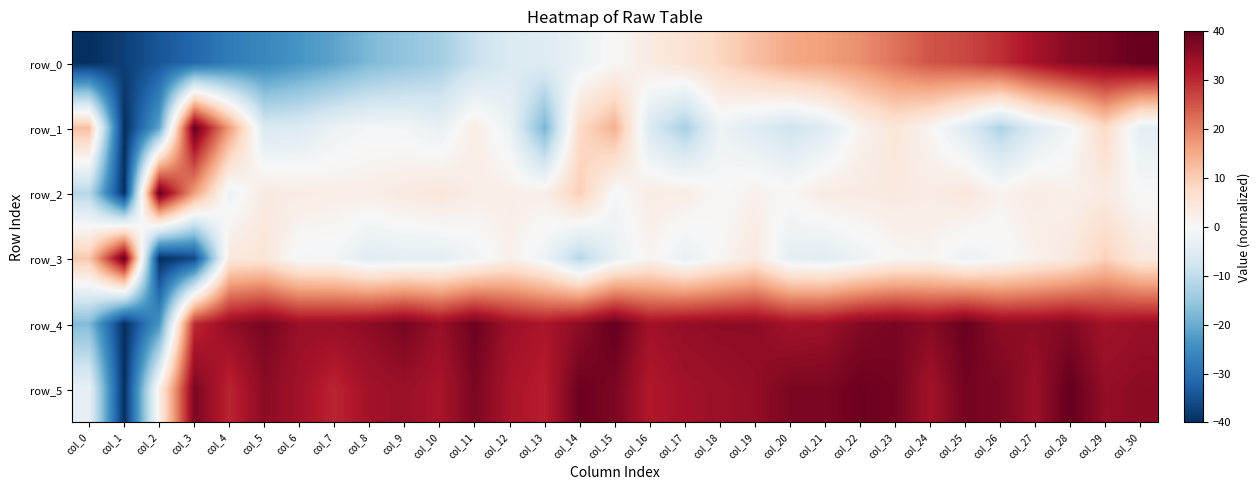

Reading left to right, what are all the values shown in this chart?

row_0: col_0=-40.0	col_1=-37.5	col_2=-34.2	col_3=-31.4	col_4=-28.0	col_5=-26.0	col_6=-23.5	col_7=-21.2	col_8=-17.9	col_9=-15.9	col_10=-13.7	col_11=-9.0	col_12=-5.7	col_13=-5.0	col_14=-2.7	col_15=0.2	col_16=3.5	col_17=5.6	col_18=8.5	col_19=12.1	col_20=15.5	col_21=16.4	col_22=18.5	col_23=21.7	col_24=25.1	col_25=26.5	col_26=29.4	col_27=33.2	col_28=36.6	col_29=37.7	col_30=40.0
row_1: col_0=12.3	col_1=-40.0	col_2=-21.2	col_3=40.0	col_4=16.8	col_5=-6.1	col_6=-5.5	col_7=-2.4	col_8=-0.7	col_9=-1.0	col_10=-3.0	col_11=3.0	col_12=-2.4	col_13=-18.5	col_14=7.7	col_15=14.1	col_16=-6.1	col_17=-13.2	col_18=-2.1	col_19=-5.0	col_20=-7.8	col_21=-5.0	col_22=1.4	col_23=4.8	col_24=0.9	col_25=-5.0	col_26=-12.4	col_27=-5.4	col_28=-1.0	col_29=7.8	col_30=-3.7
row_2: col_0=-11.3	col_1=-40.0	col_2=40.0	col_3=16.5	col_4=-2.2	col_5=3.6	col_6=3.2	col_7=2.6	col_8=2.6	col_9=3.7	col_10=4.8	col_11=2.7	col_12=2.4	col_13=2.3	col_14=9.8	col_15=-0.7	col_16=3.1	col_17=3.1	col_18=-0.1	col_19=1.8	col_20=0.6	col_21=3.2	col_22=3.4	col_23=3.8	col_24=3.0	col_25=4.7	col_26=1.5	col_27=3.2	col_28=2.1	col_29=3.4	col_30=-0.1
row_3: col_0=10.9	col_1=40.0	col_2=-40.0	col_3=-36.2	col_4=4.3	col_5=4.9	col_6=-0.8	col_7=-0.9	col_8=-4.9	col_9=-4.0	col_10=-4.0	col_11=-1.6	col_12=2.0	col_13=-1.9	col_14=-11.4	col_15=-3.0	col_16=1.1	col_17=-3.1	col_18=0.6	col_19=4.2	col_20=-3.8	col_21=-4.5	col_22=-2.0	col_23=0.4	col_24=1.1	col_25=-2.3	col_26=-0.6	col_27=1.9	col_28=4.0	col_29=9.2	col_30=4.0
row_4: col_0=-17.6	col_1=-40.0	col_2=-23.5	col_3=29.9	col_4=35.2	col_5=37.9	col_6=34.7	col_7=34.7	col_8=35.7	col_9=37.9	col_10=34.7	col_11=38.9	col_12=34.1	col_13=32.5	col_14=35.7	col_15=40.0	col_16=33.6	col_17=35.2	col_18=35.7	col_19=35.7	col_20=33.6	col_21=34.1	col_22=36.8	col_23=37.9	col_24=36.3	col_25=39.5	col_26=35.7	col_27=35.7	col_28=36.8	col_29=33.6	col_30=34.7
row_5: col_0=-3.2	col_1=-40.0	col_2=2.4	col_3=37.6	col_4=30.4	col_5=36.0	col_6=33.6	col_7=30.4	col_8=33.6	col_9=34.4	col_10=32.8	col_11=37.6	col_12=32.8	col_13=31.2	col_14=39.2	col_15=37.6	col_16=32.0	col_17=33.6	col_18=34.4	col_19=35.2	col_20=37.6	col_21=37.6	col_22=39.2	col_23=38.4	col_24=33.6	col_25=38.4	col_26=37.6	col_27=34.4	col_28=40.0	col_29=35.2	col_30=36.0